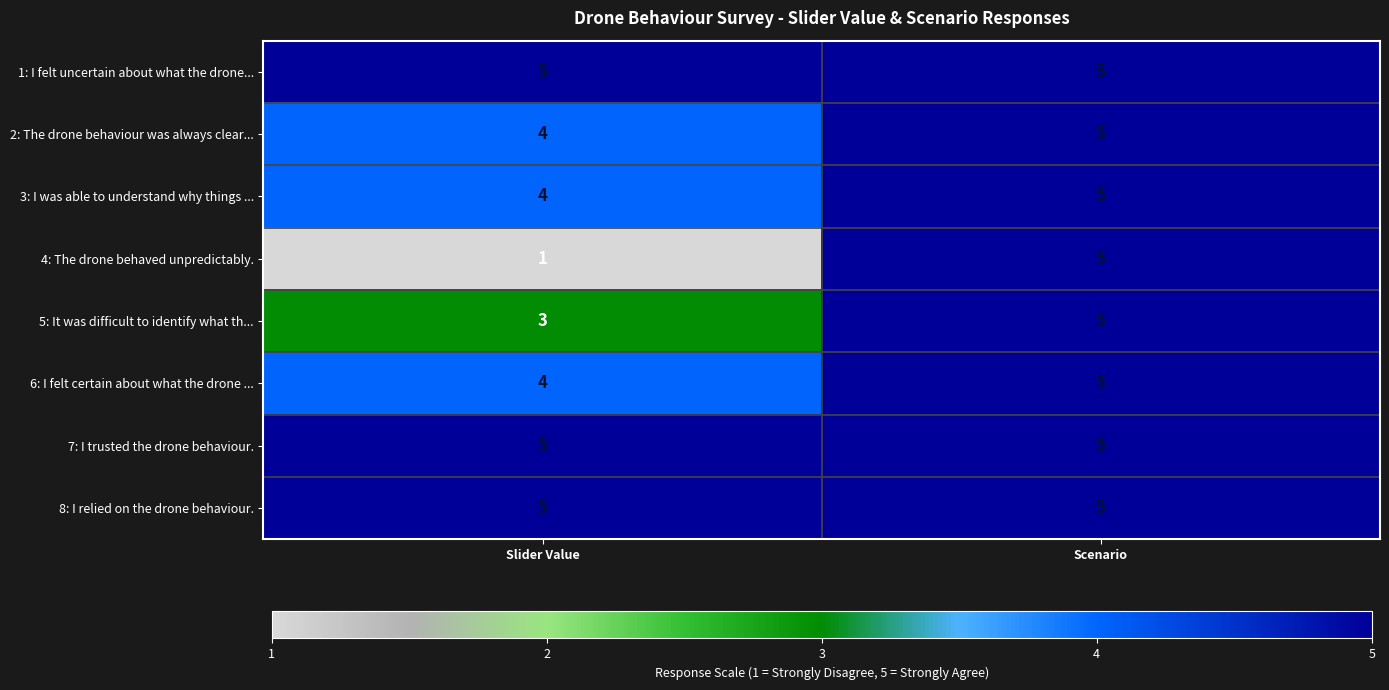

What is the approximate value of 2: The drone behaviour was always clear... at Slider Value?

4